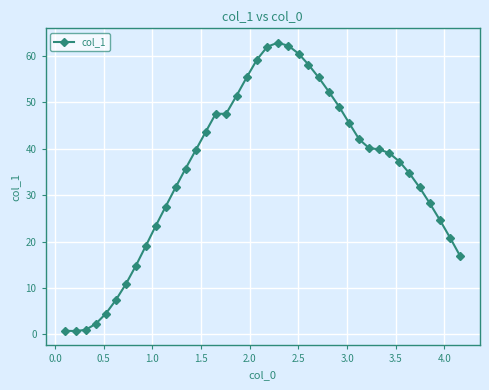

Is this an area chart (filled region under the line)?

No